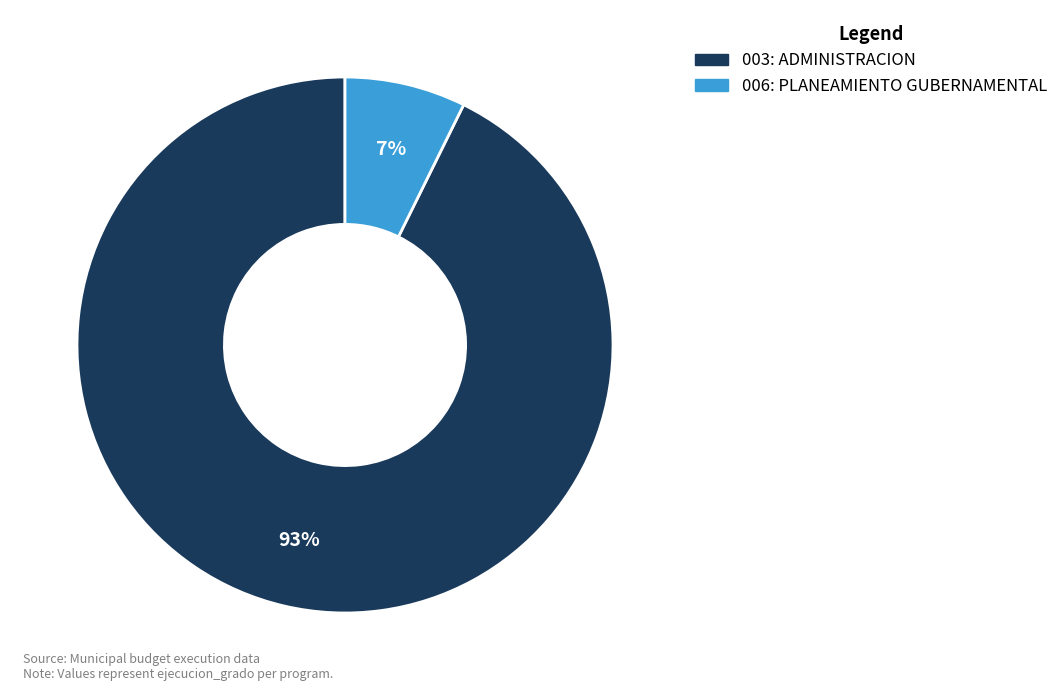

Is the sum of 003: ADMINISTRACION and 006: PLANEAMIENTO GUBERNAMENTAL greater than half?

Yes